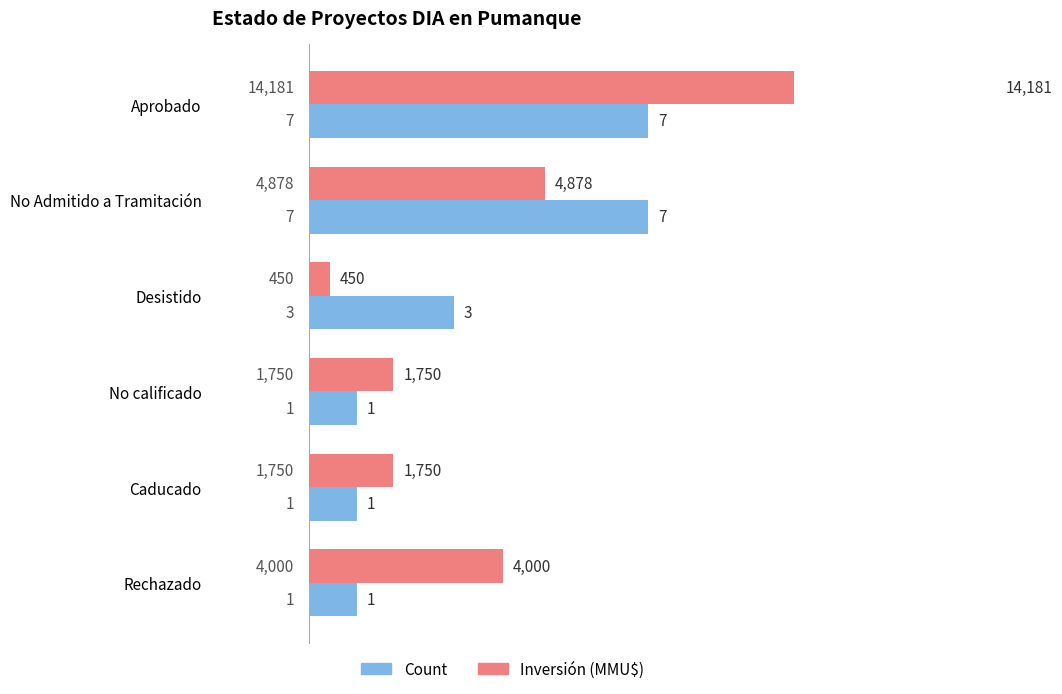

Which series has the largest range (max minus min)?

Inversión (MMMU$)